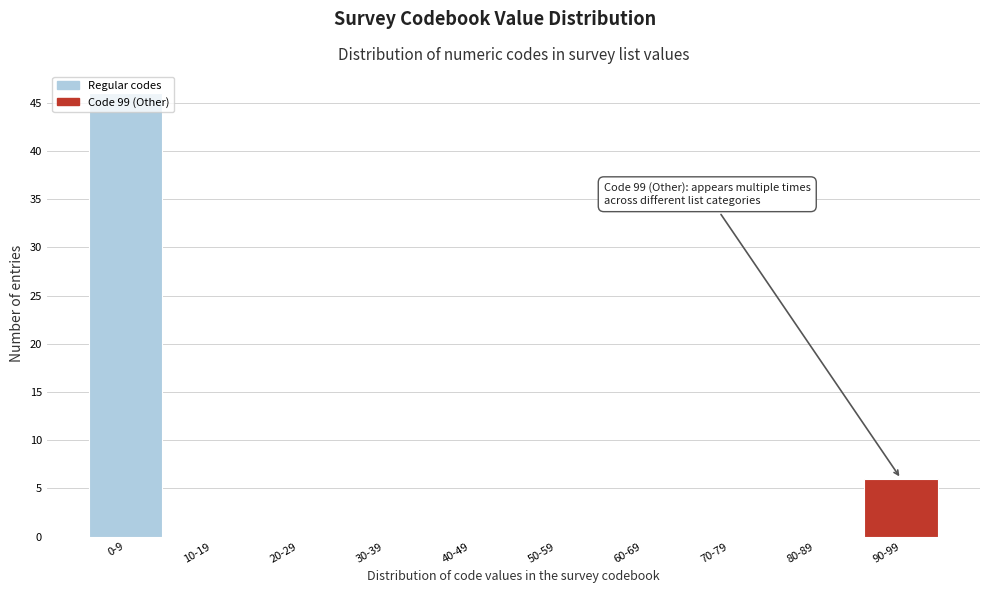

Where is the data nearest to the value 23?

90-99